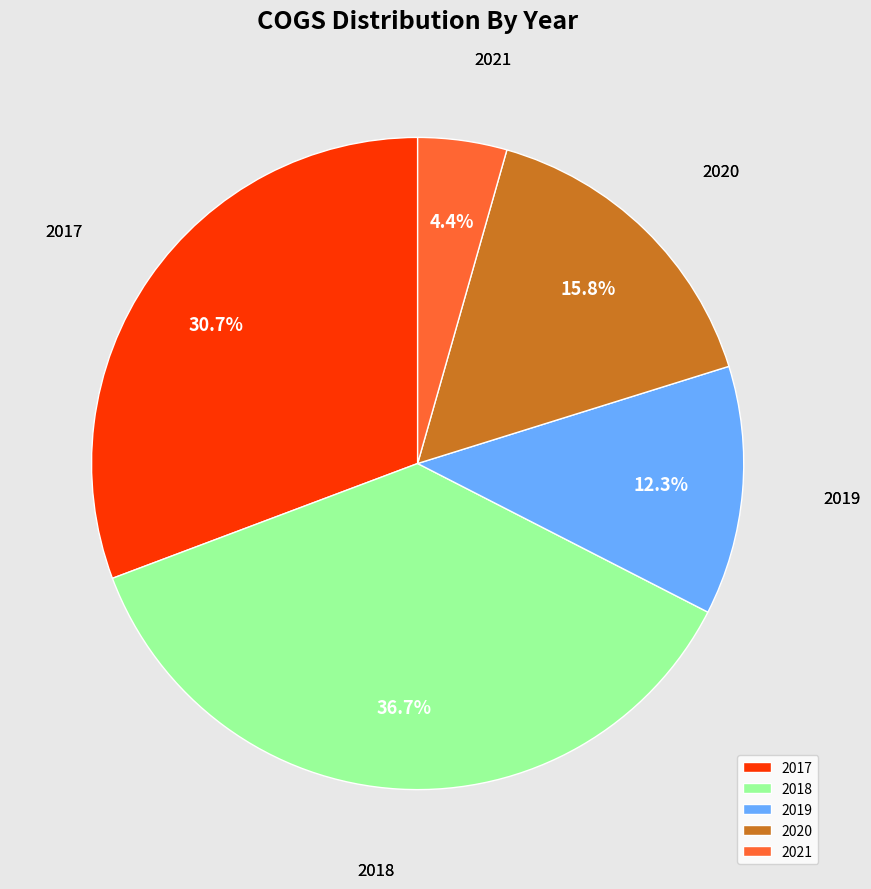

Is there any slice that represents more than half of the pie?

No